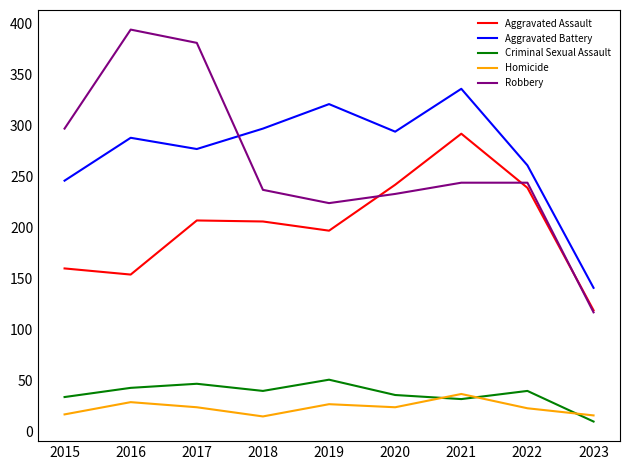

What is the average value of the Criminal Sexual Assault series?

37